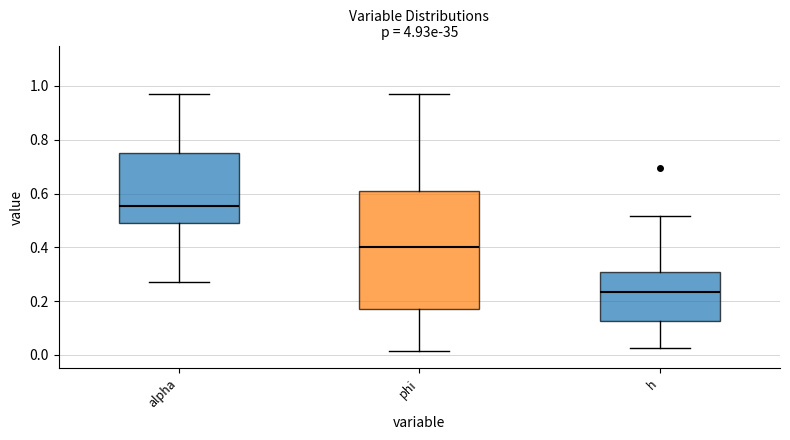

Where does the median line of the box for phi sit on the y-axis? The values are not printed on the chart, so give them approximately, as read against the axis.

0.40